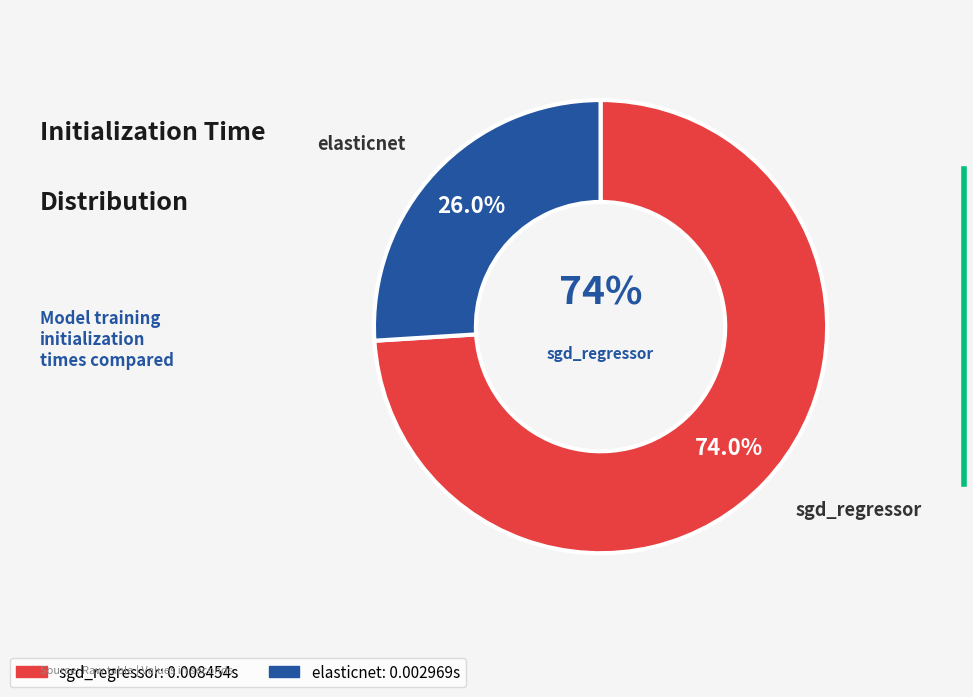

True or false: sgd_regressor accounts for 65% of the total.

False